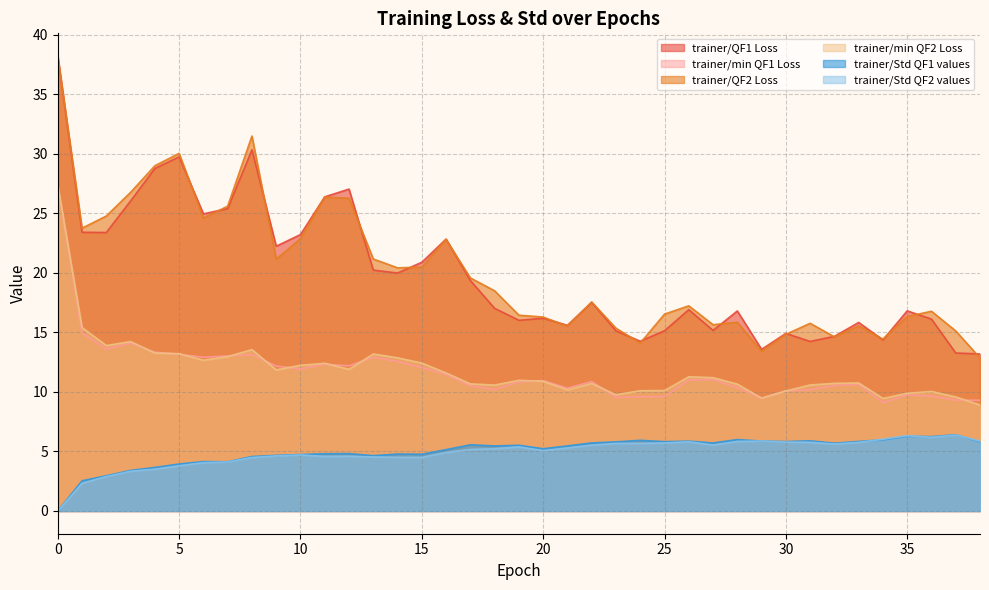

What is the value of the trainer/Std QF1 values point at the 37th from the left?

6.2